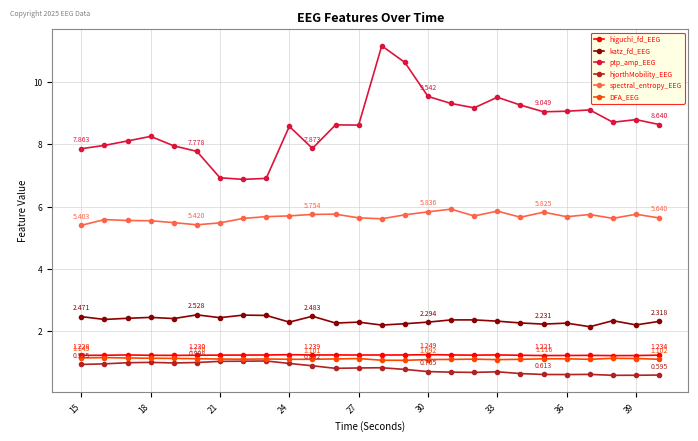

True or false: higuchi_fd_EEG and spectral_entropy_EEG intersect in this chart.

False